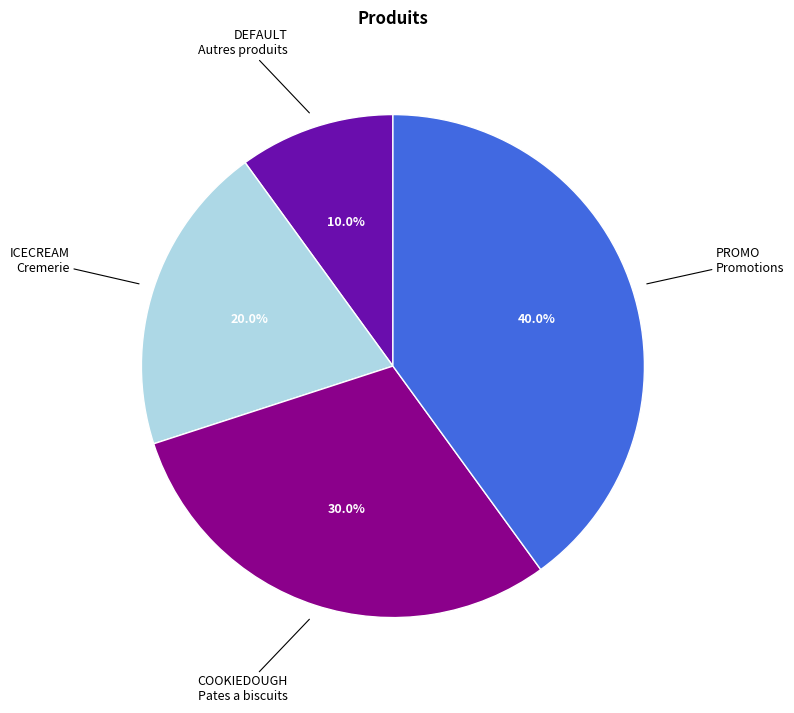

To the nearest percent, what is the average slice percentage?

25%